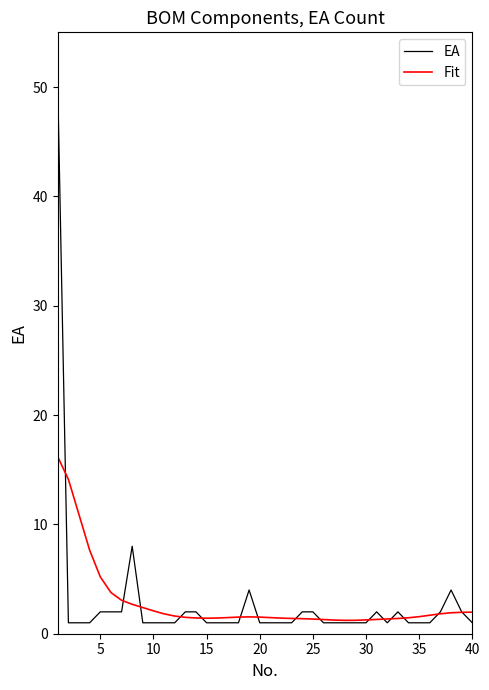

Rank the series by their maximum value, from highest to lowest.

EA, Fit